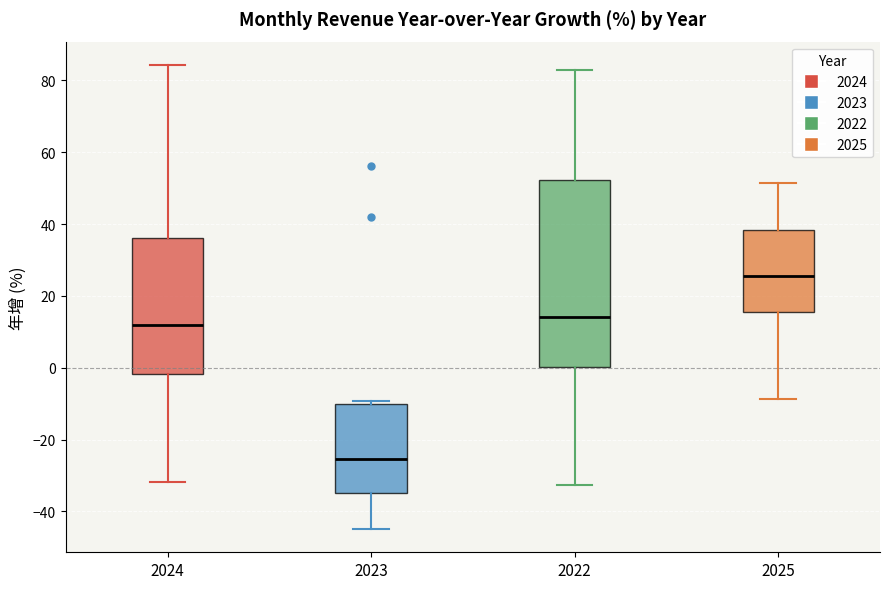

Which box has the lowest median line?

2023